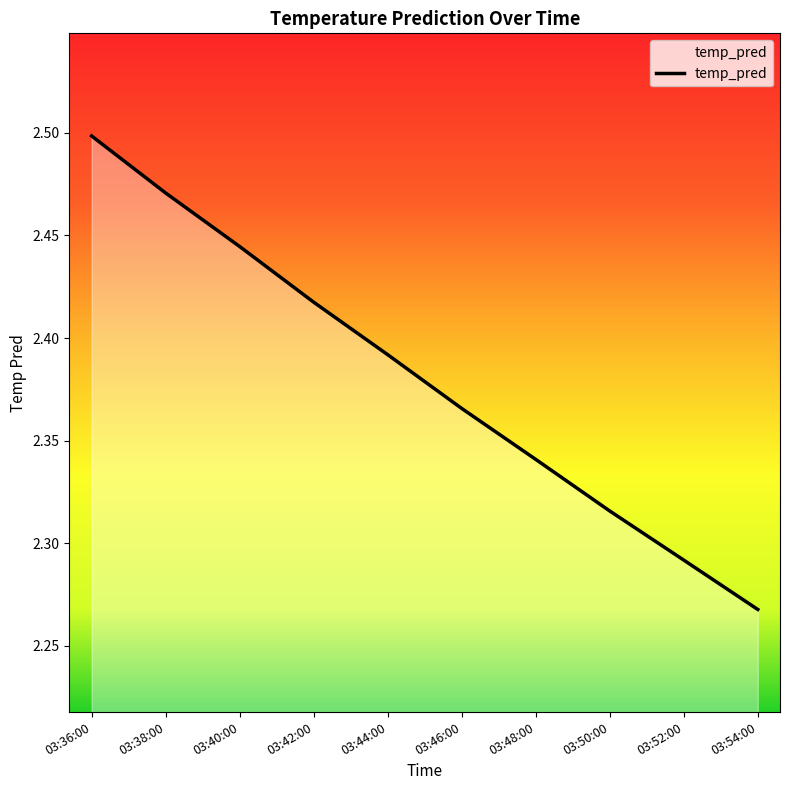

True or false: the data shows 1.0 at 03:54:00.

False